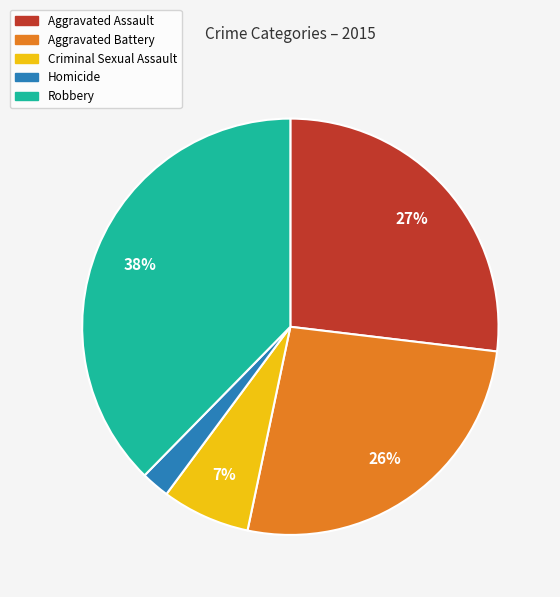

Which category has the smallest portion of the pie?

Homicide